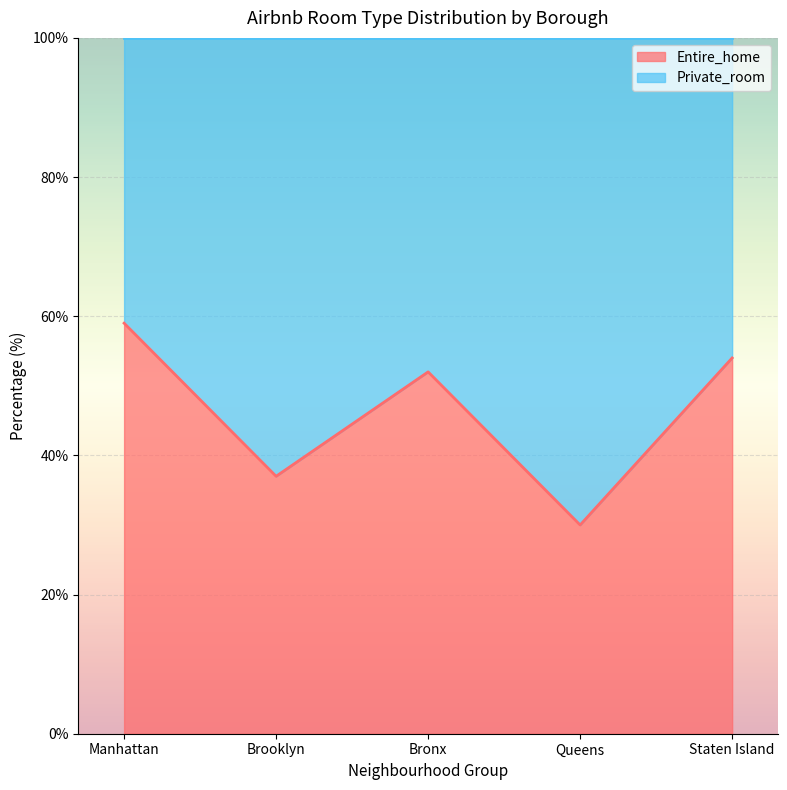

How many interior local peaks (higher than both neighbors) does the data have?

1